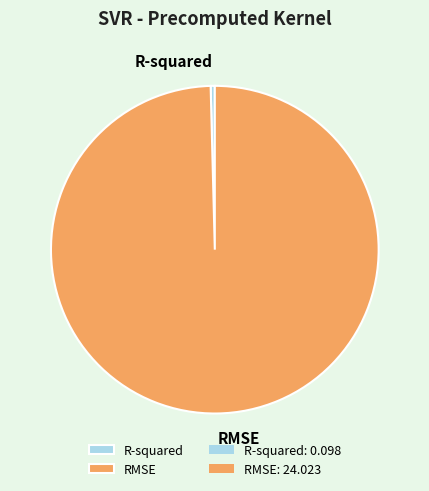

Which category has the biggest portion of the pie?

RMSE